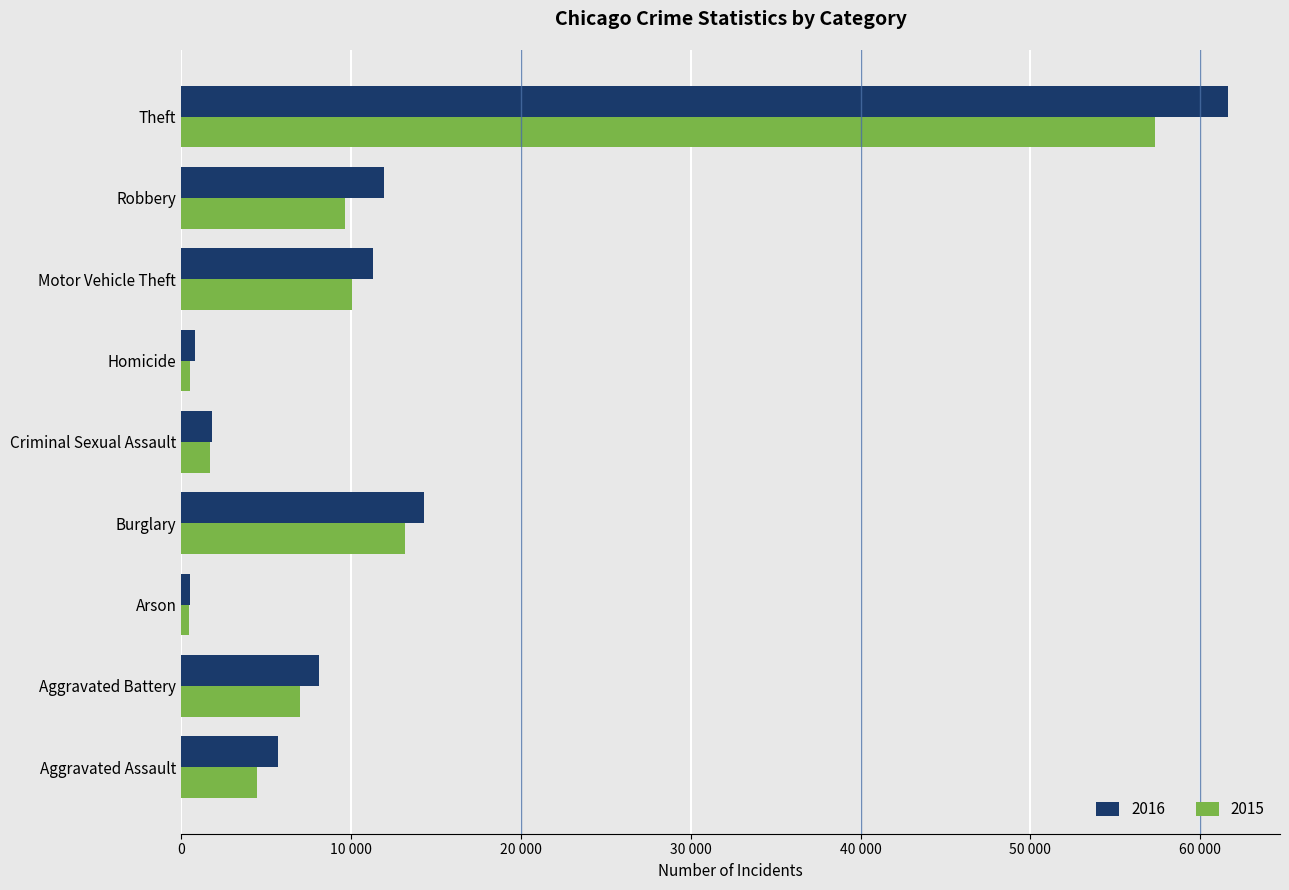

At which label does 2015 first exceed 7018?

Burglary